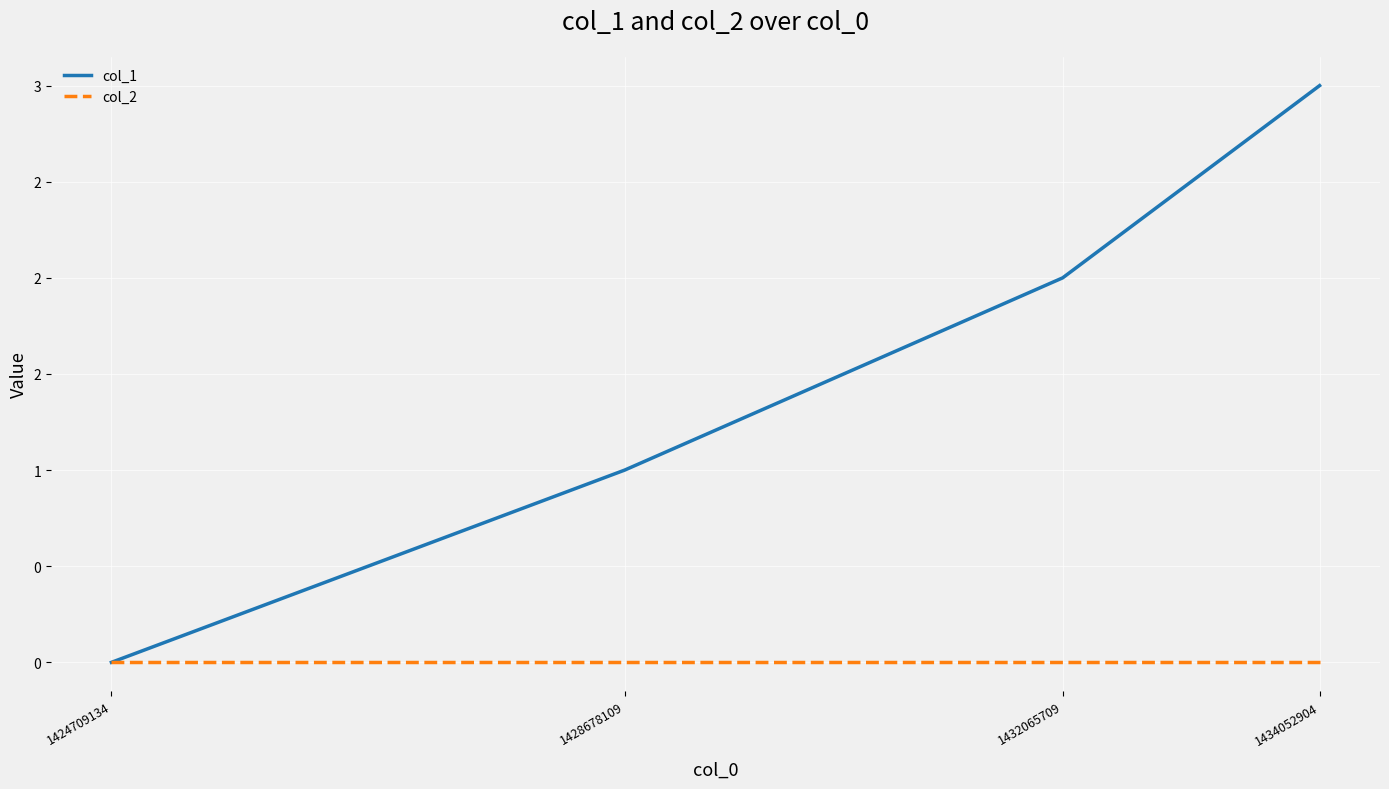

Which series has the widest spread of values?

col_1